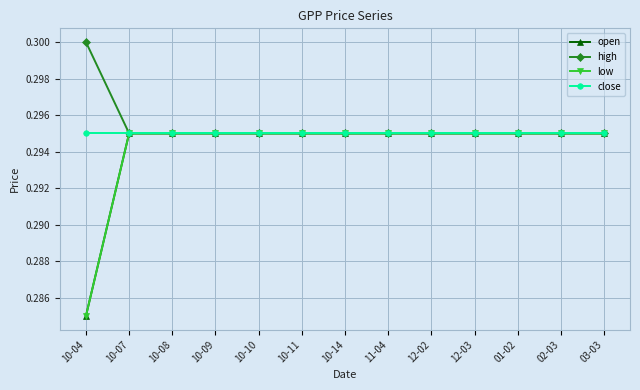

Is it true that open equals 0.1 at 02-03?

False